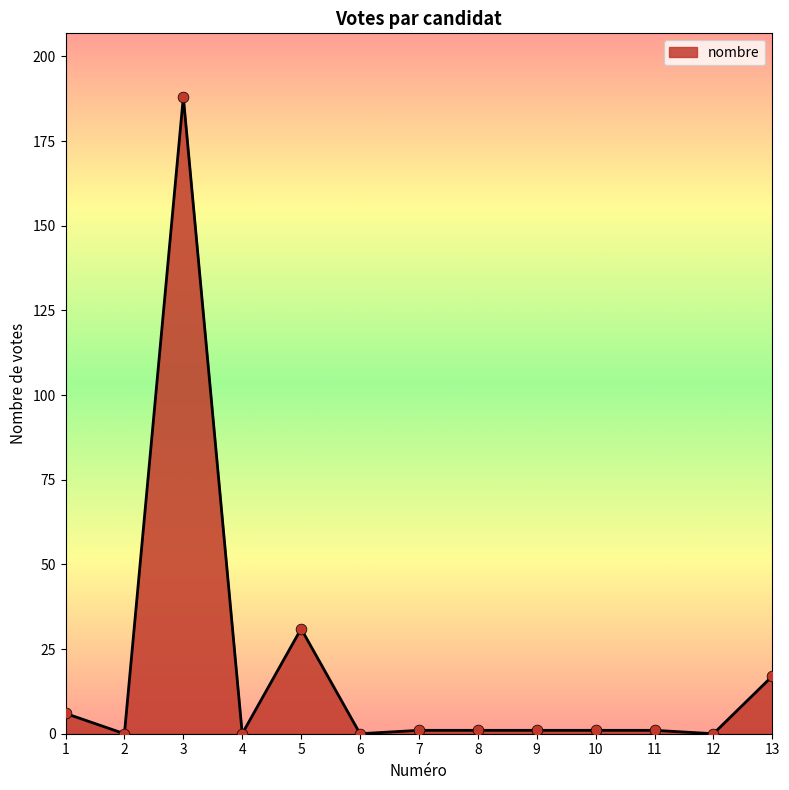

What is the change in value from 1 to 3?

+182